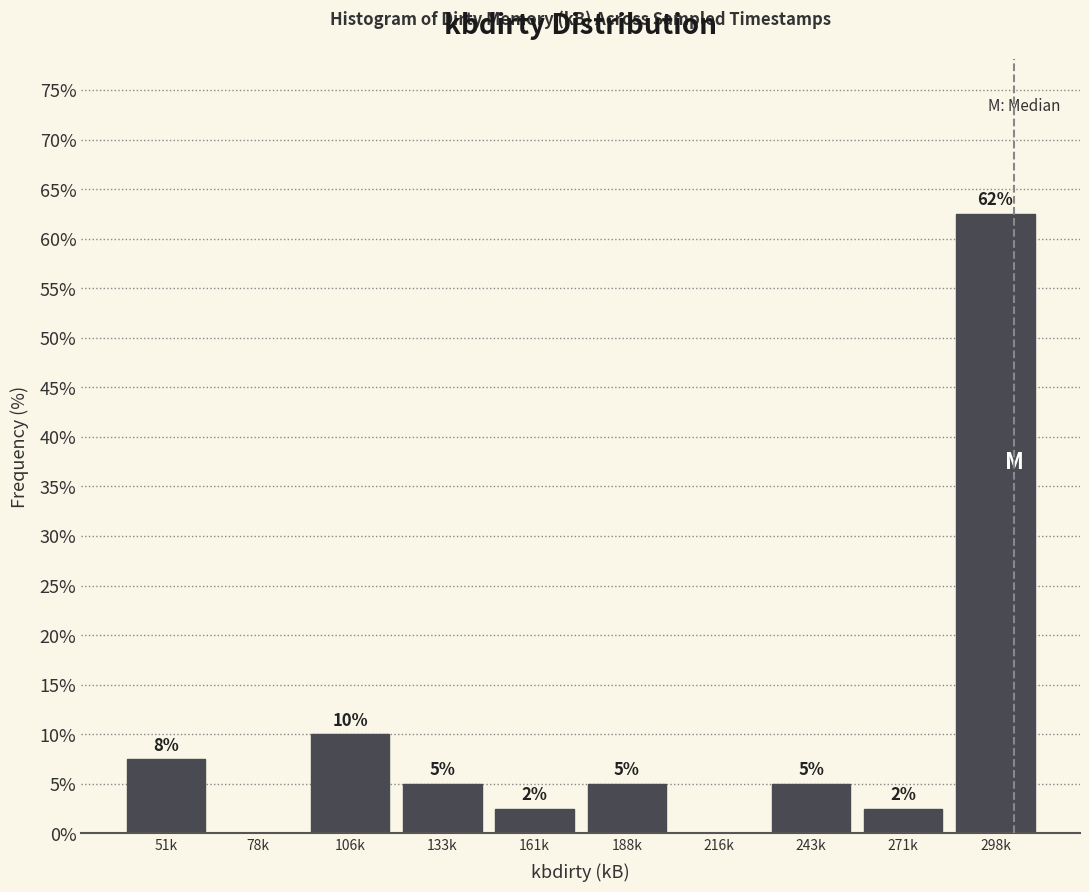

Is it true that the value at 216k is 0.0?

True